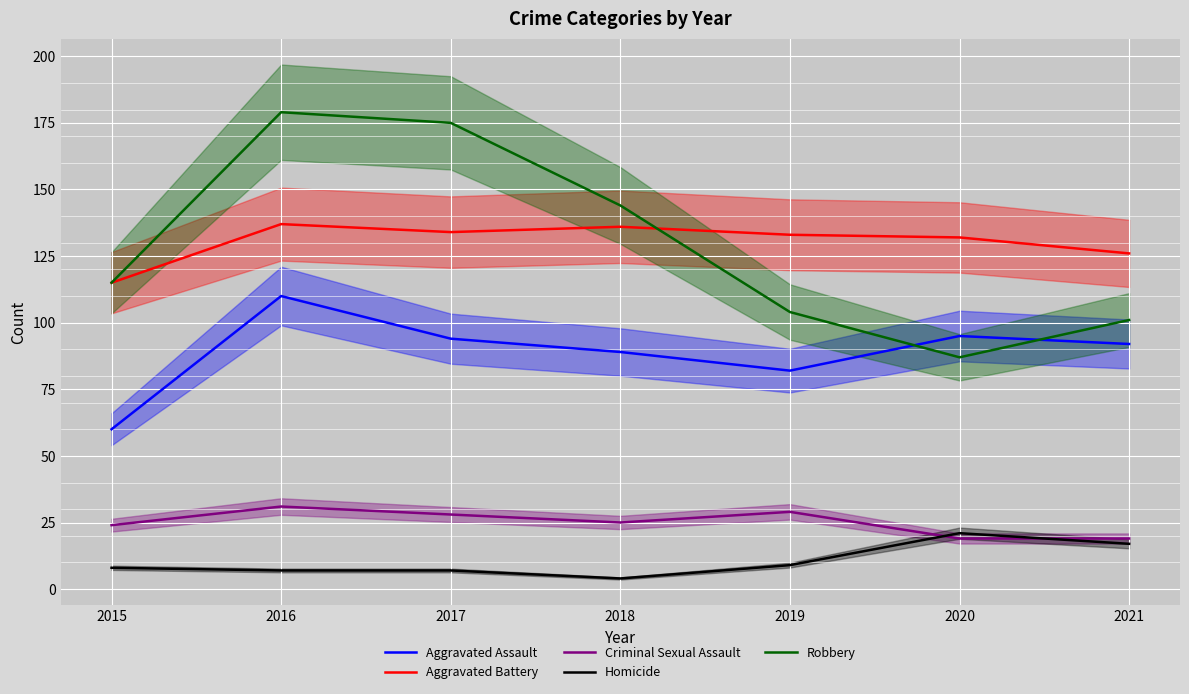

Reading right to left, list all the values displayed in this chart.

Aggravated Assault: 2021=92	2020=95	2019=82	2018=89	2017=94	2016=110	2015=60
Aggravated Battery: 2021=126	2020=132	2019=133	2018=136	2017=134	2016=137	2015=115
Criminal Sexual Assault: 2021=19	2020=19	2019=29	2018=25	2017=28	2016=31	2015=24
Homicide: 2021=17	2020=21	2019=9	2018=4	2017=7	2016=7	2015=8
Robbery: 2021=101	2020=87	2019=104	2018=144	2017=175	2016=179	2015=115